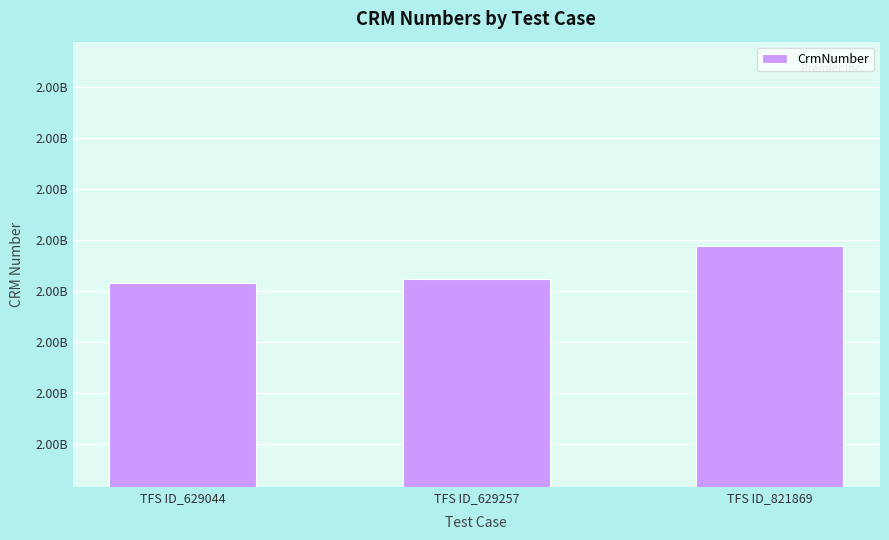

List the labels in order of value, largest first.

TFS ID_821869, TFS ID_629257, TFS ID_629044